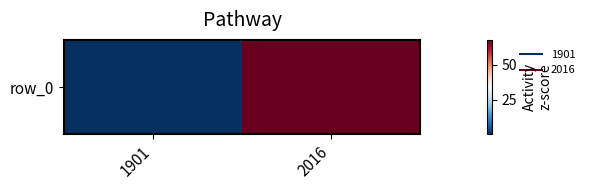

What is the average value?

34.0